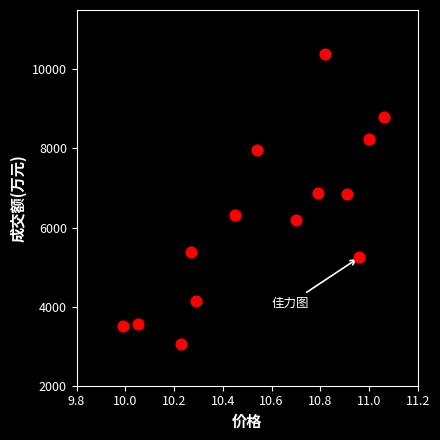

What is the range of Y values (max minus min)?

7343